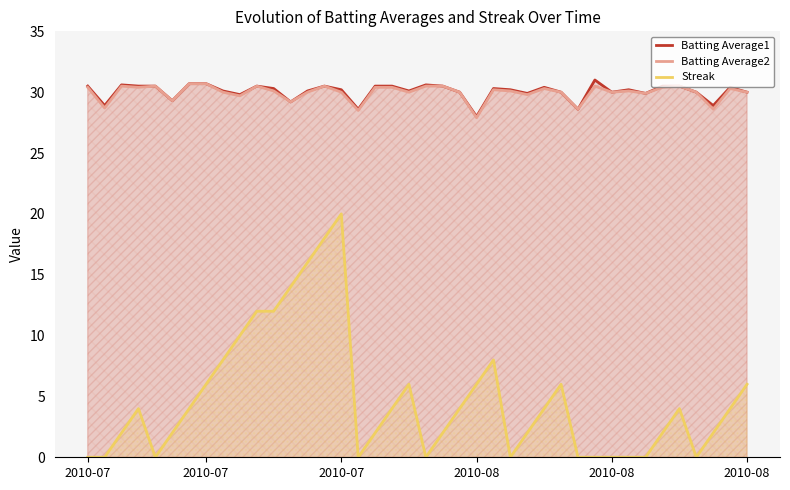

True or false: Batting Average1 and Batting Average2 intersect in this chart.

False